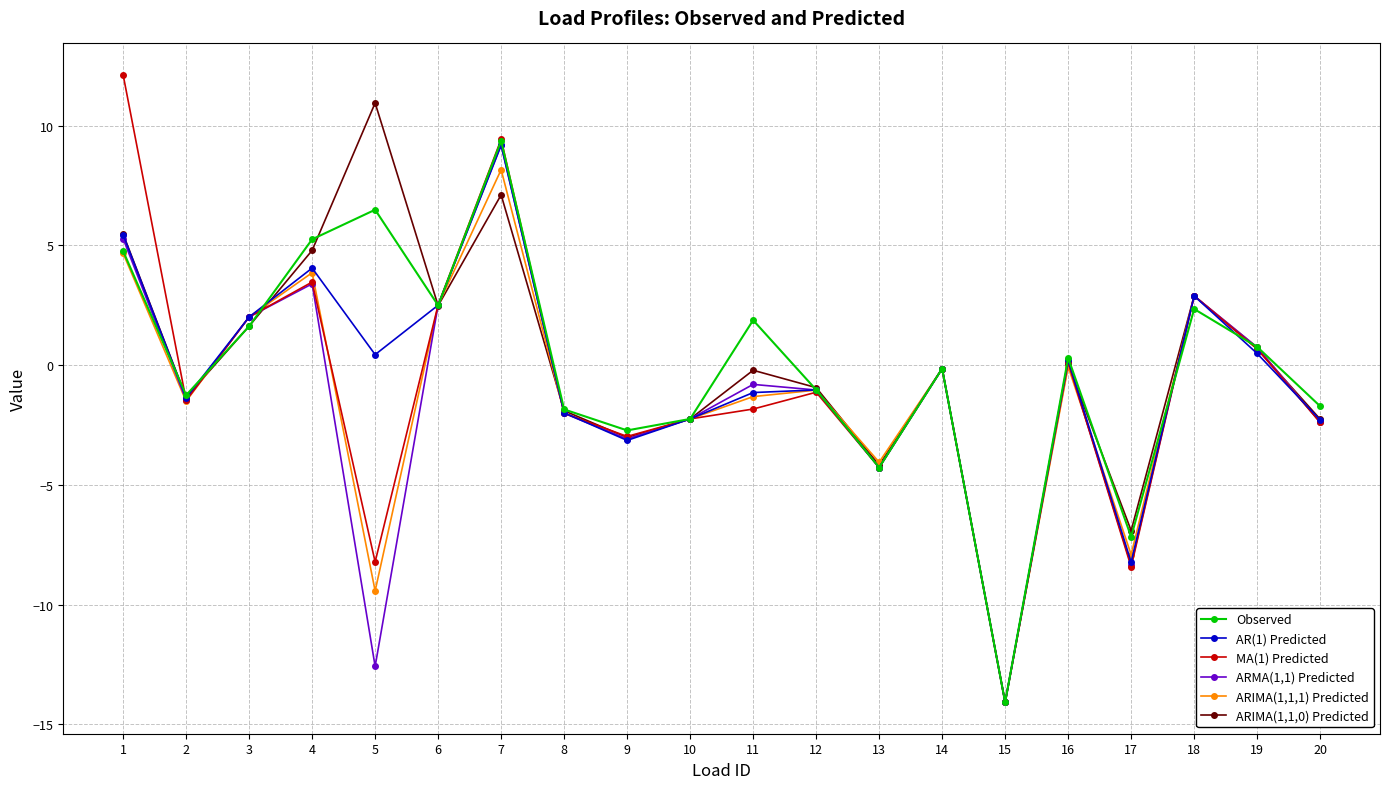

What is the spread (max minus min) of values at 9?

0.4